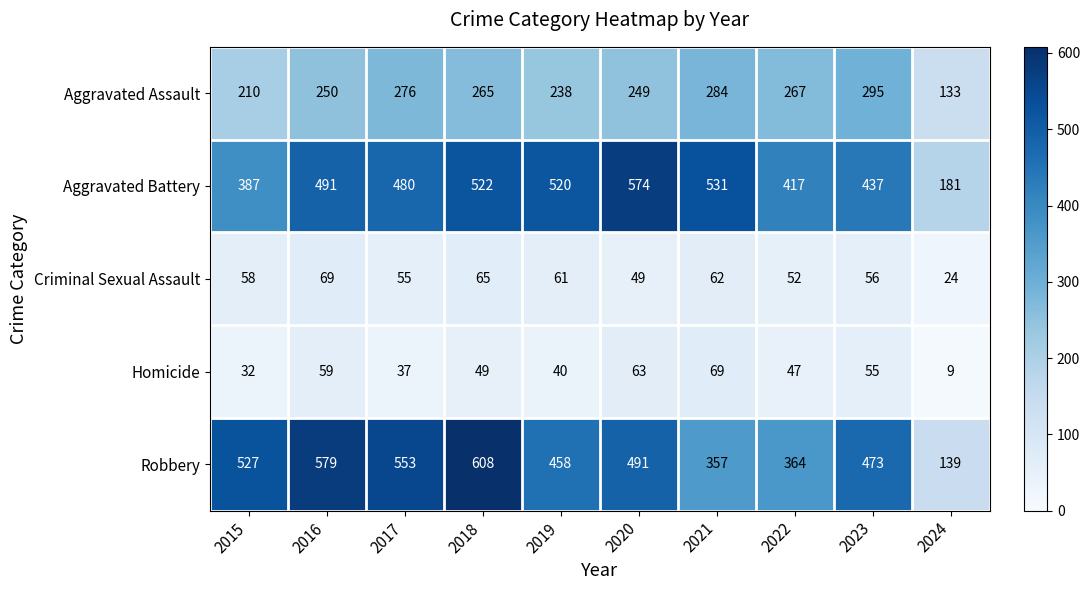

What value does the Aggravated Battery series have at 2021?

531